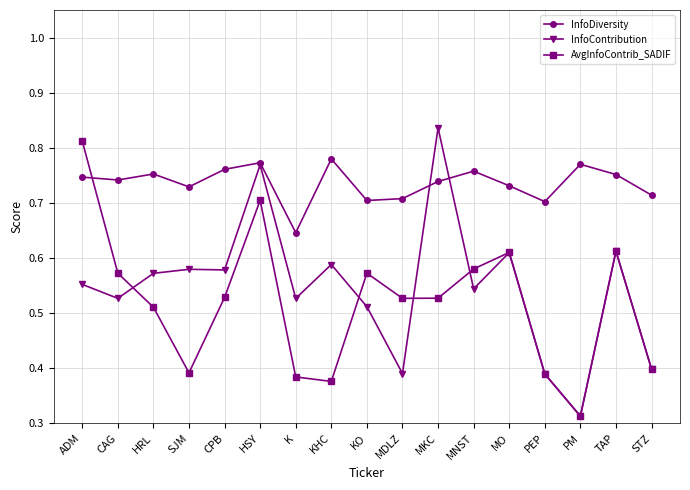

Count the number of categories in the chart.

17